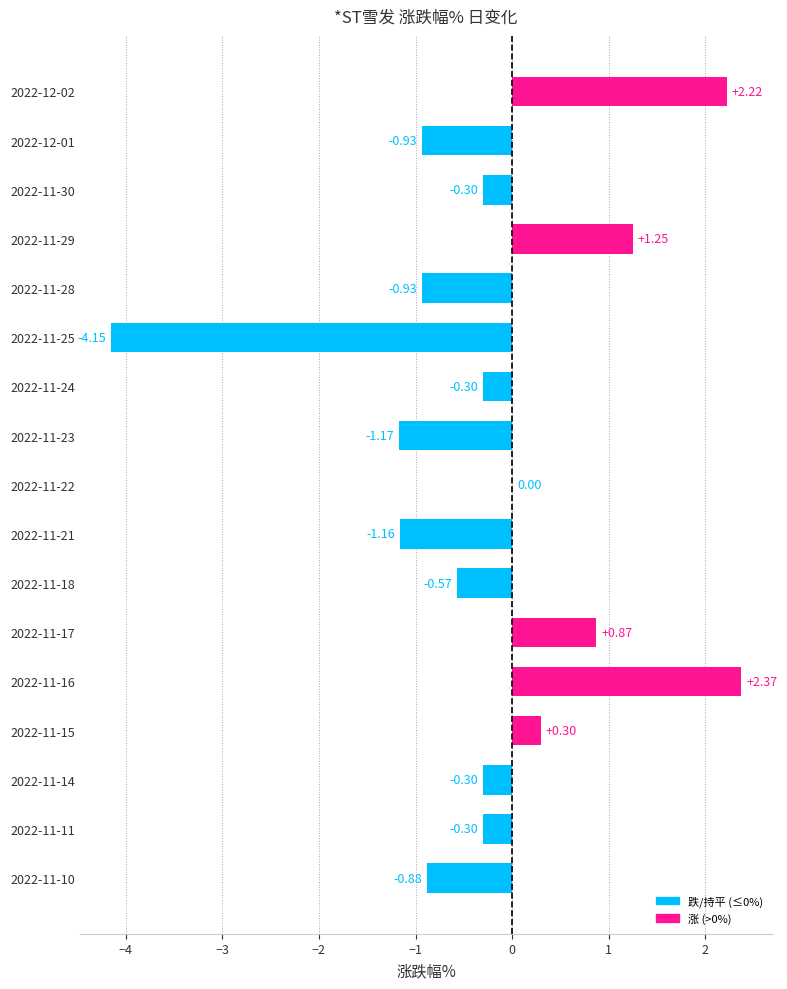

What is the sum of all values?

-4.0